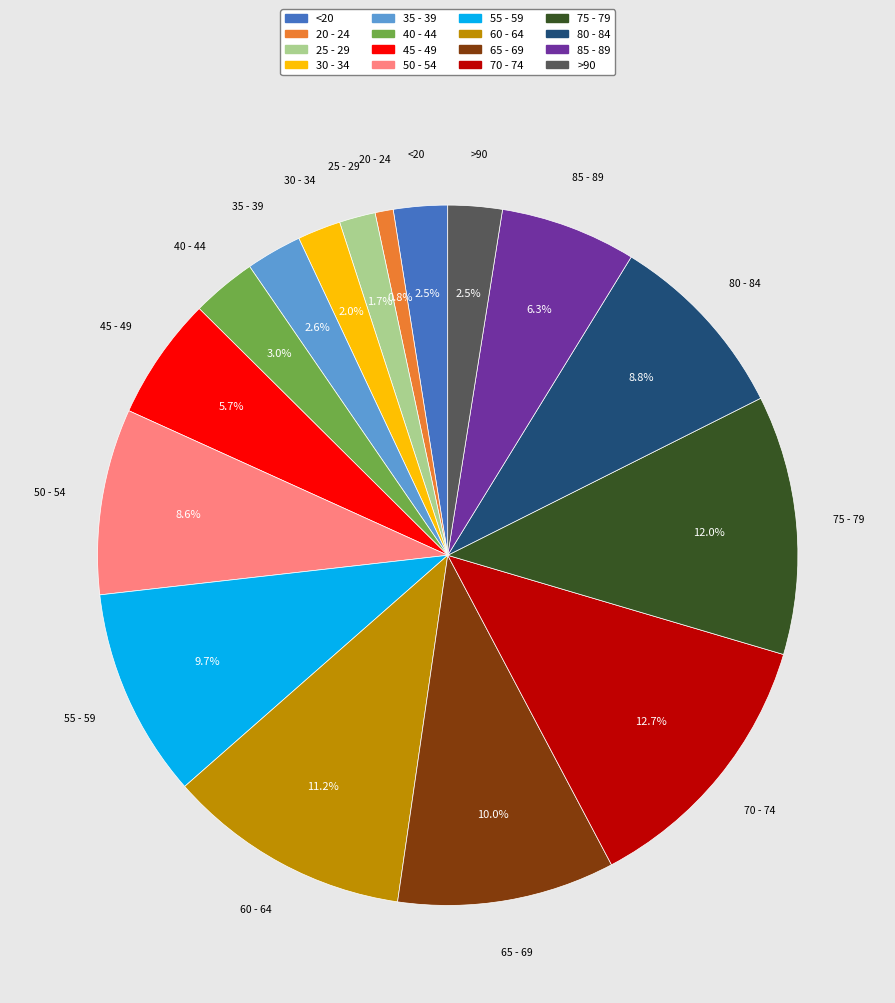

To the nearest percent, what percentage of the pie is 80 - 84?

9%